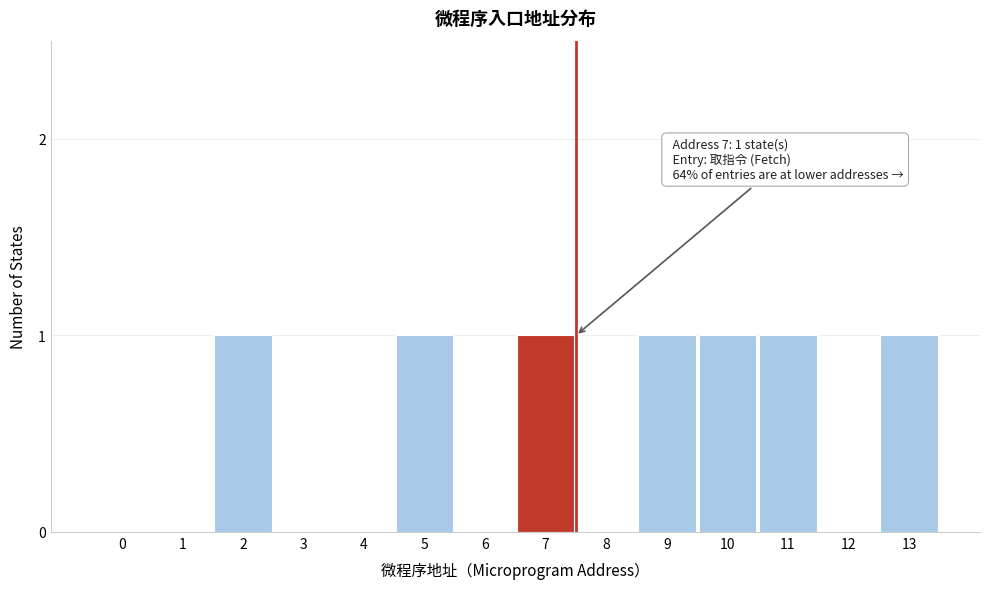

Reading left to right, extract all data points from this chart.

0=0	1=0	2=1	3=0	4=0	5=1	6=0	7=1	8=0	9=1	10=1	11=1	12=0	13=1